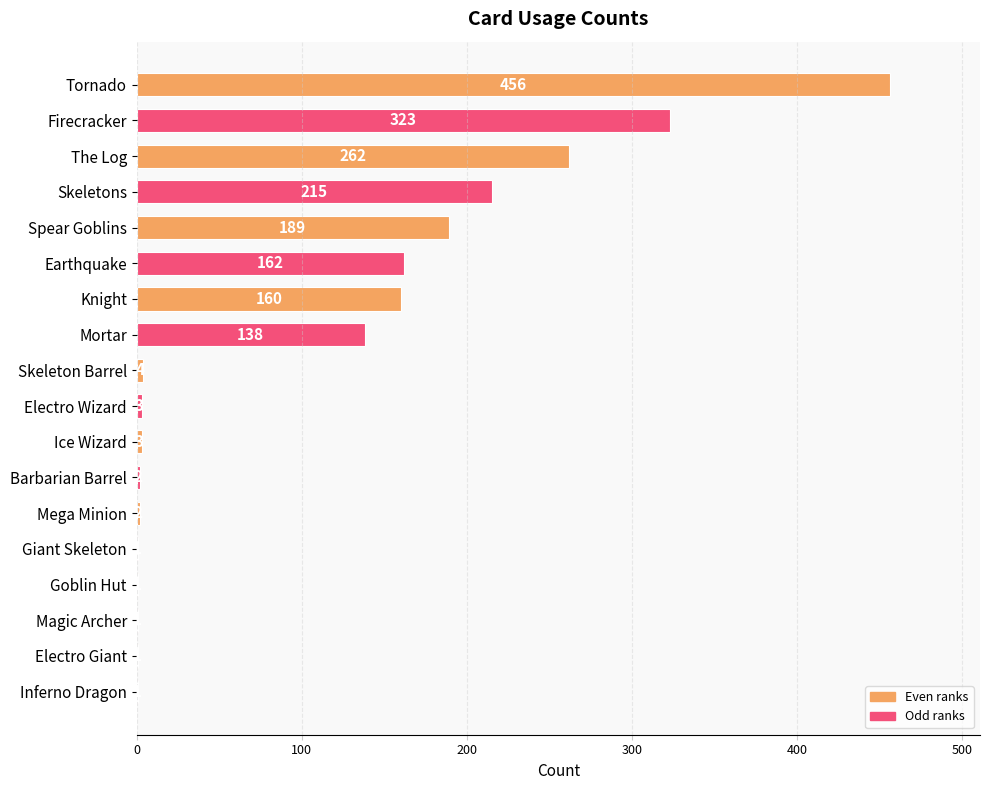

Is it true that the value at Skeletons is 363?

False